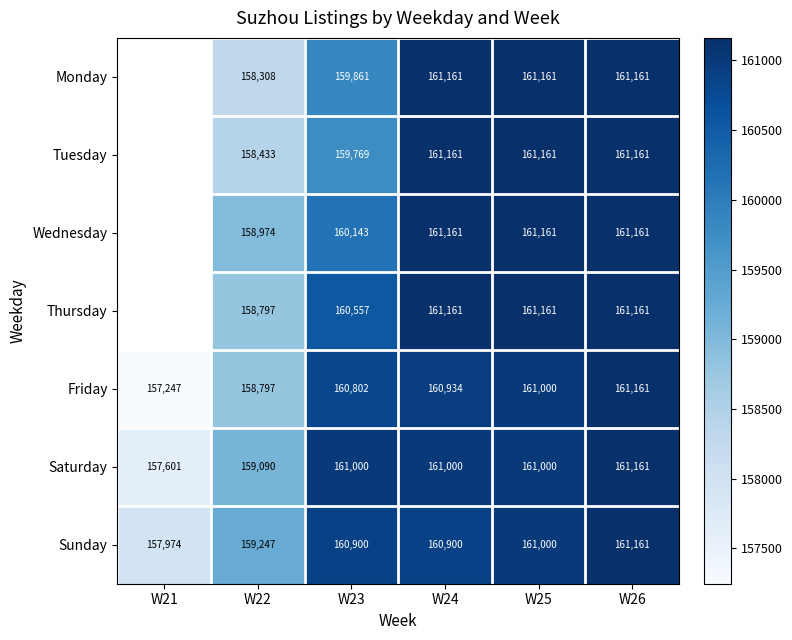

What is the sum of all Friday values?

959941